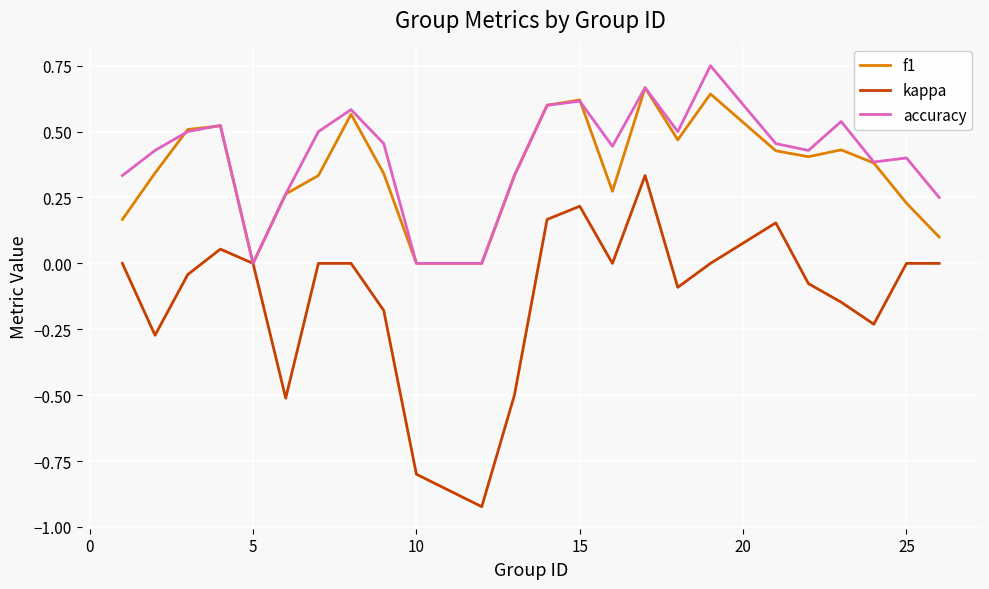

List the series in order of their peak value, lowest first.

kappa, f1, accuracy